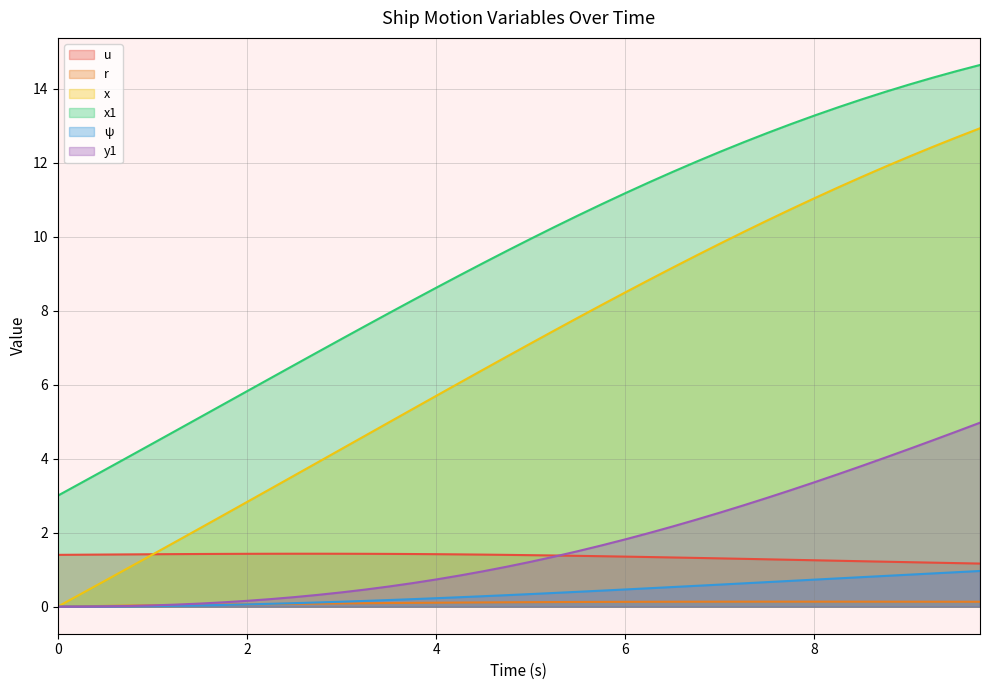

Which series has the widest spread of values?

x